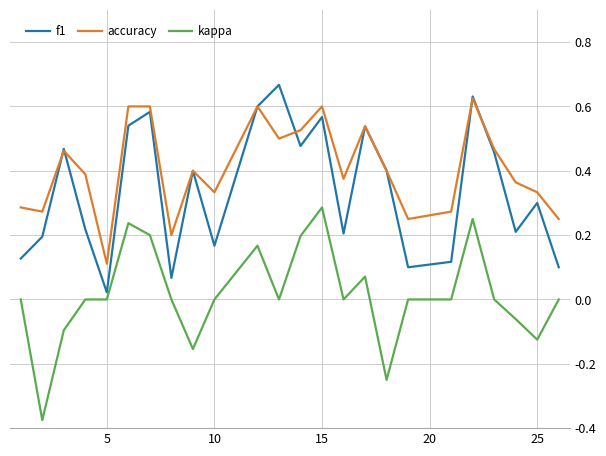

Rank the series by their average value, from lowest to highest.

kappa, f1, accuracy